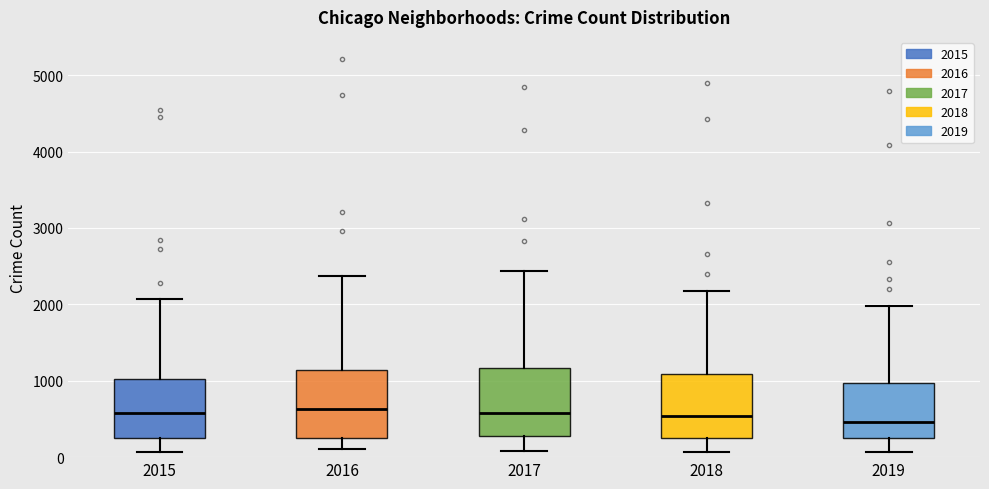

Reading left to right, transcribe this box plot: for each box, give where its median line is, the range the box spans, and where its two whiskers end, as read against the y-axis. The values are not printed on the chart, so give them approximately, as read against the axis.

2015: median 600, box 200 to 1000, whiskers 100 to 2100
2016: median 600, box 300 to 1100, whiskers 100 to 2400
2017: median 600, box 300 to 1200, whiskers 100 to 2400
2018: median 500, box 300 to 1100, whiskers 100 to 2200
2019: median 500, box 200 to 1000, whiskers 100 to 2000